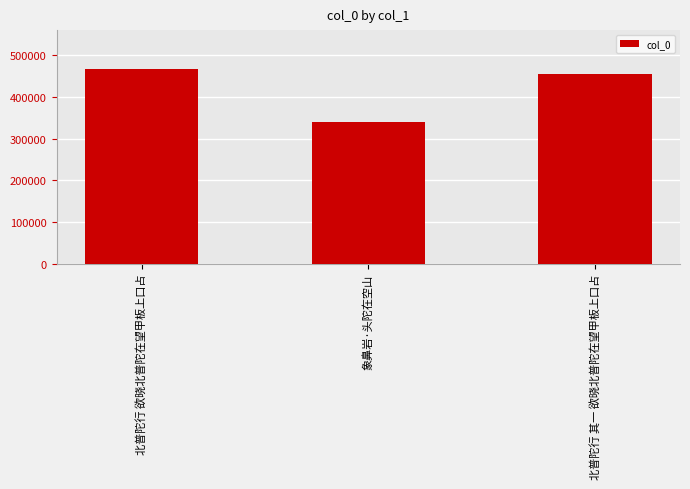

What is the change in value from 北普陀行 欲晓北普陀在望甲板上口占 to 北普陀行 其一 欲晓北普陀在望甲板上口占?

-12166